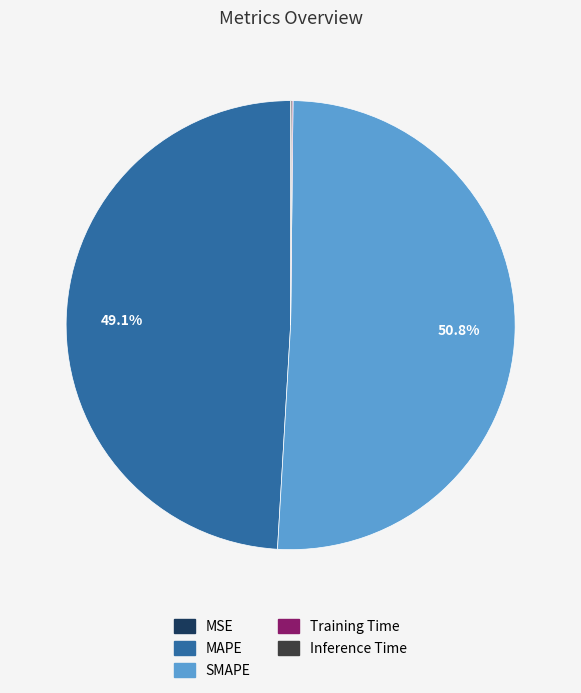

What is the majority slice?

SMAPE